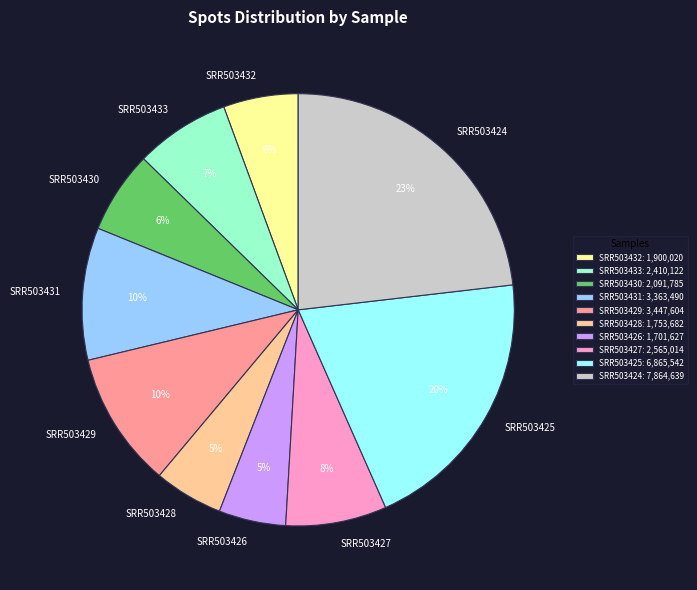

To the nearest percent, what percentage of the pie is SRR503429?

10%